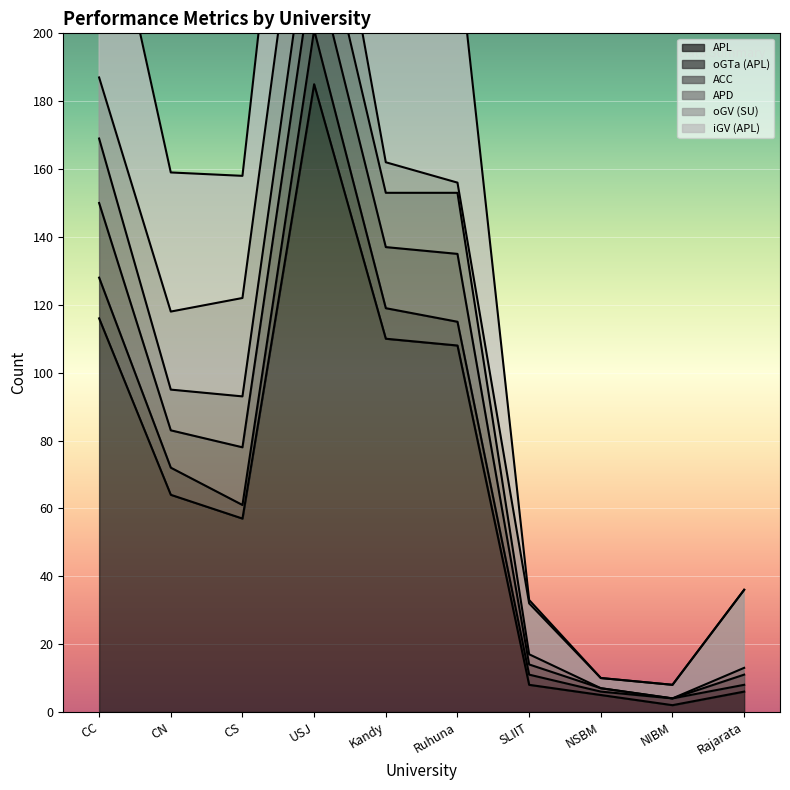

True or false: APL has a value of 185 at Ruhuna.

False